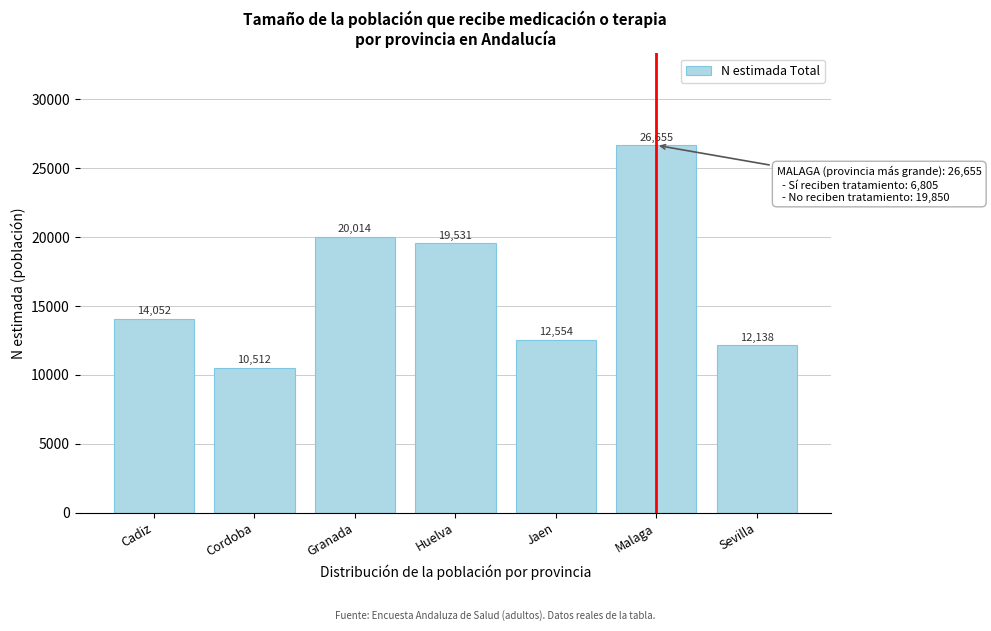

Reading left to right, list all the values displayed in this chart.

14052	10512	20014	19531	12554	26655	12138